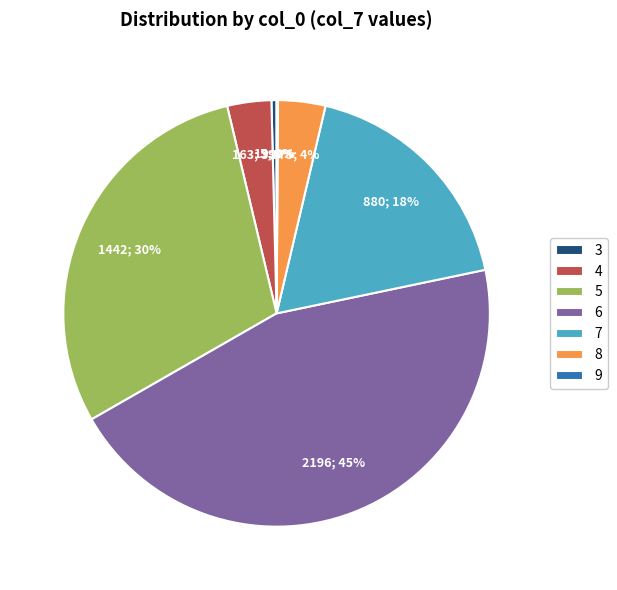

Between 7 and 5, which is larger?

5